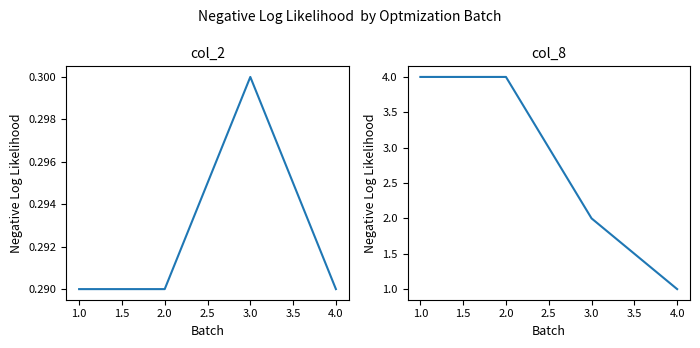

What is the highest value of the col_2 series?

0.3